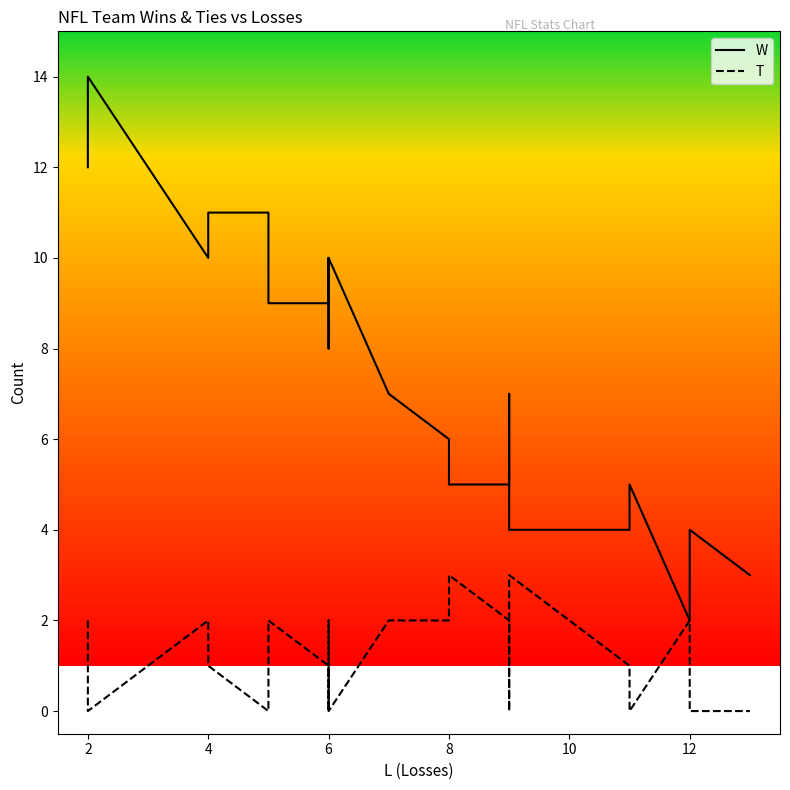

Does the chart display data point markers on the line(s)?

No